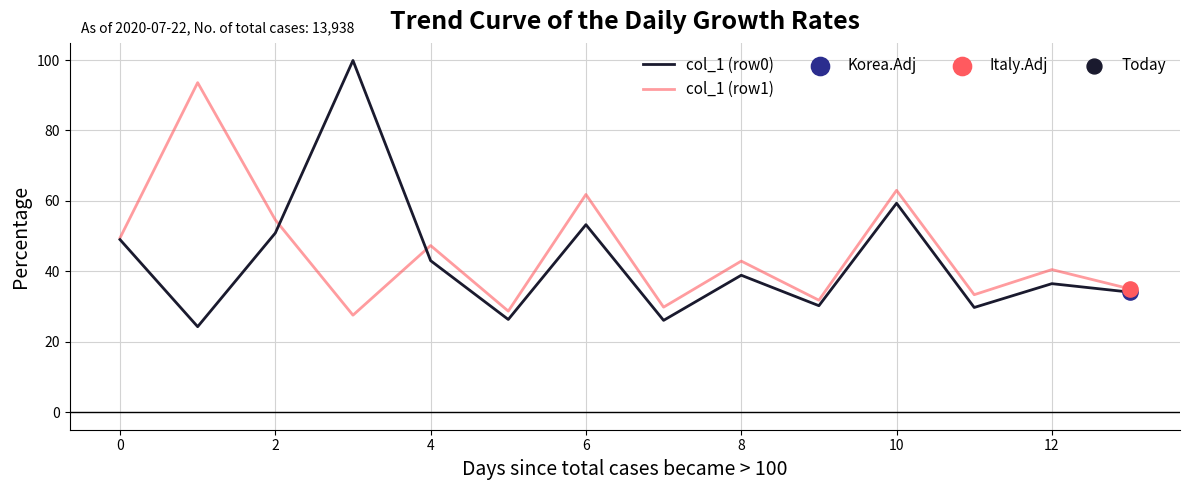

What is the maximum value shown in the chart?

99.9